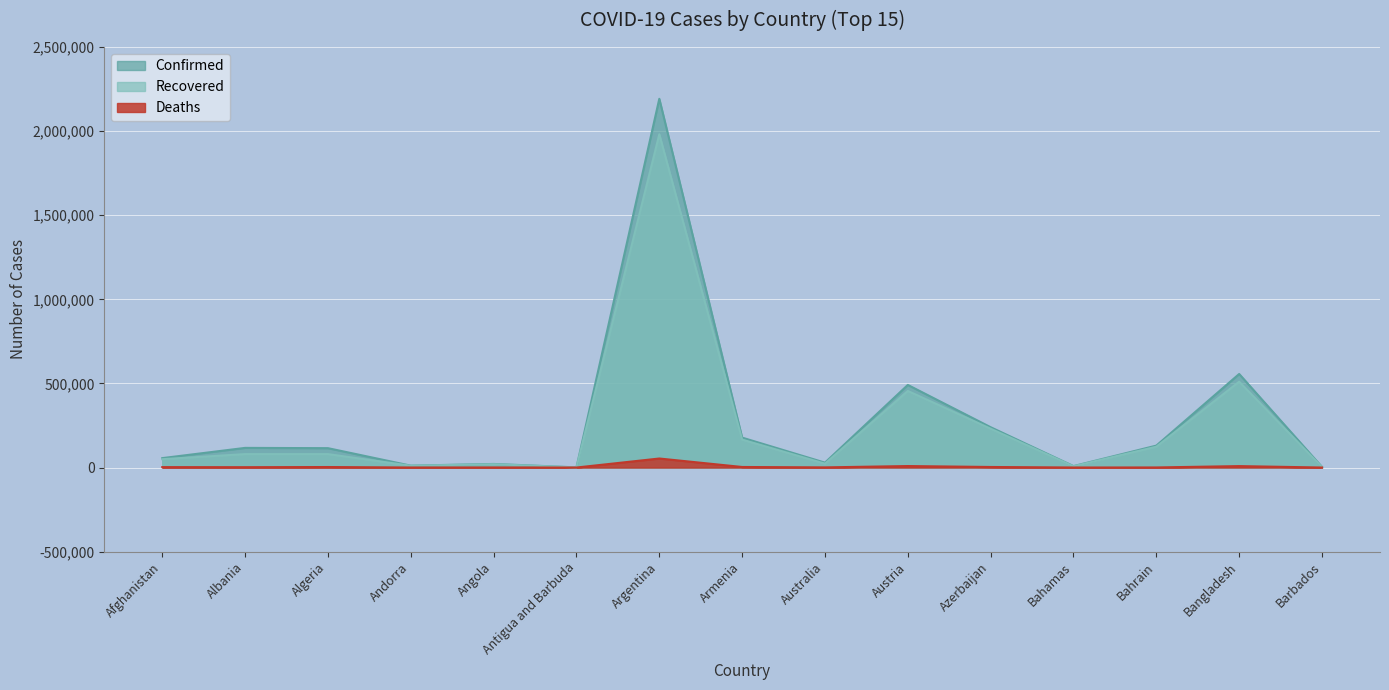

What is the sum of the Deaths values at Austria and Azerbaijan?

12132